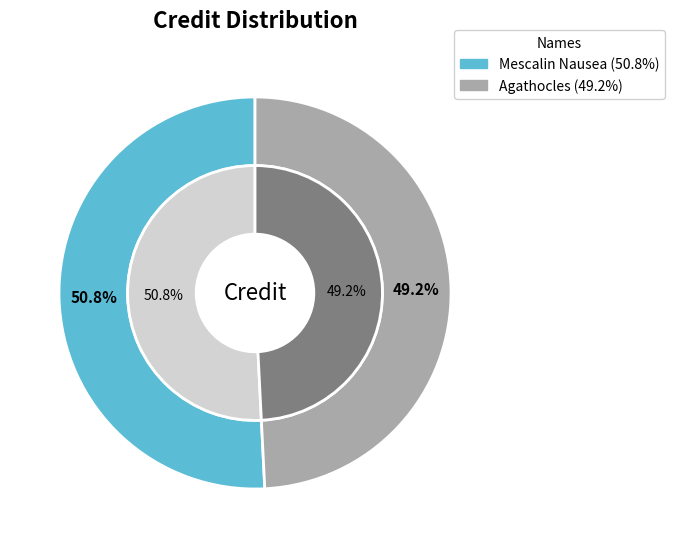

How many slices are in this pie chart?

2